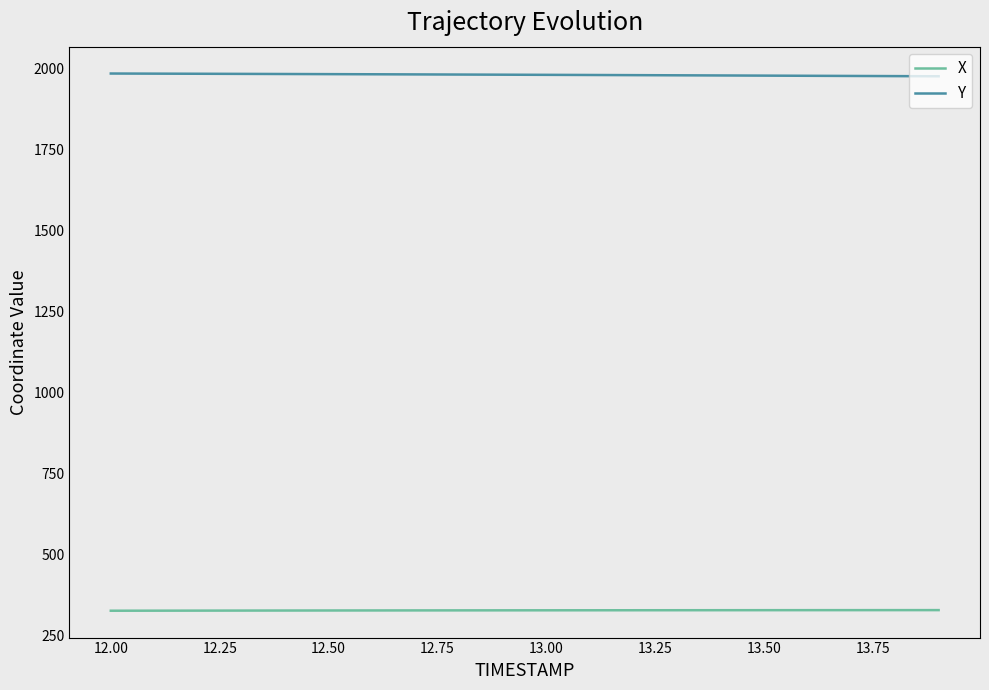

List the series in order of their peak value, highest first.

Y, X